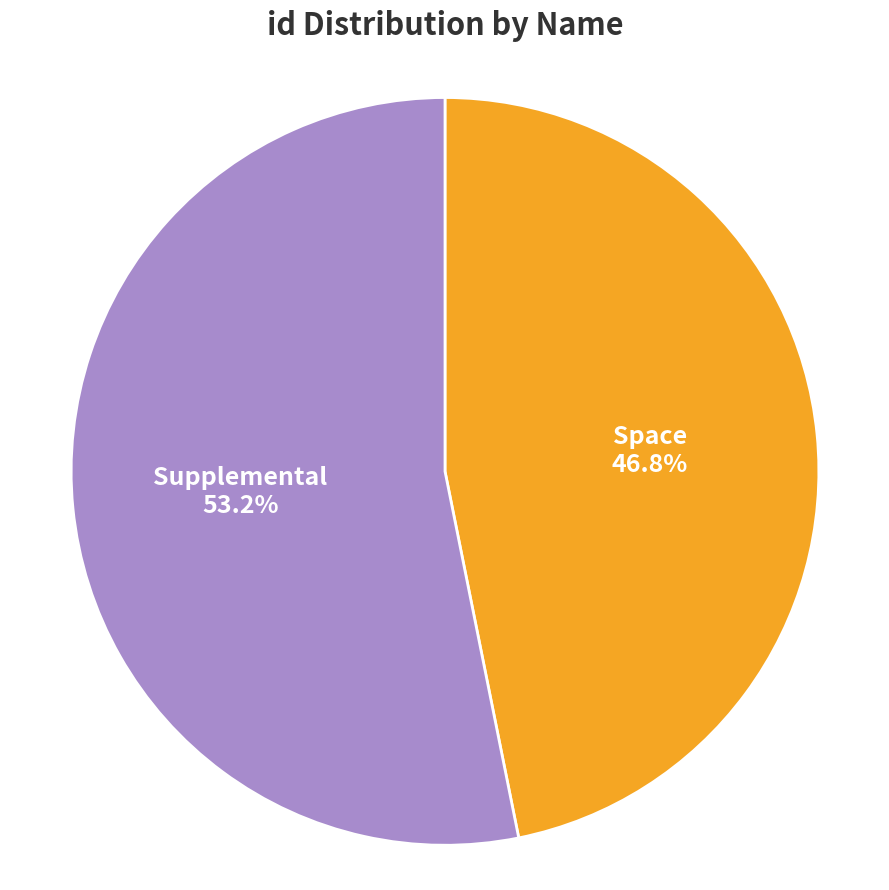

Does any single category account for the majority?

Yes